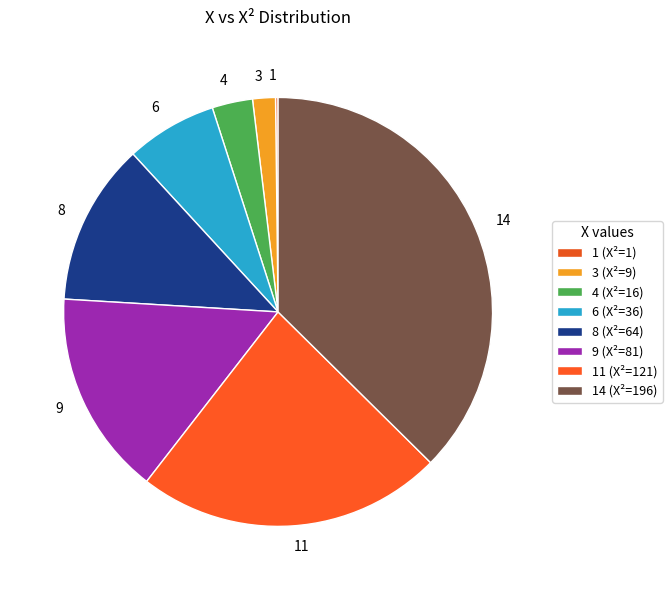

What is the ratio of the value at 6 to the value at 8?

0.6